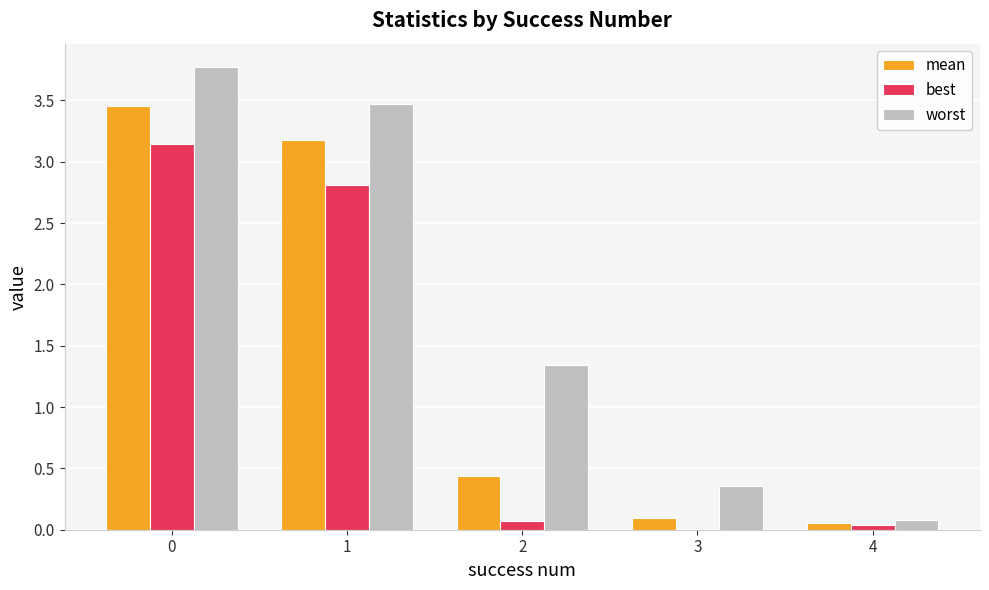

What is the maximum value shown in the chart?

3.8